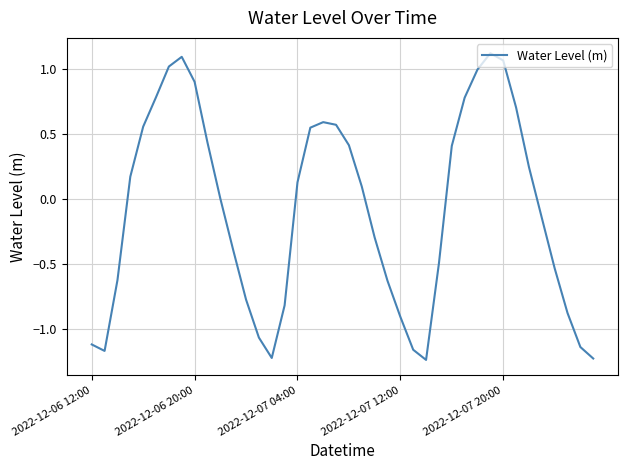

What is the difference between the maximum and minimum values?

2.4